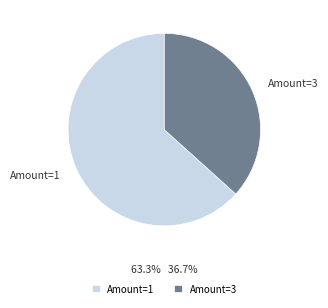

Approximately how many times larger is the value at Amount=3 compared to Amount=1?

0.6